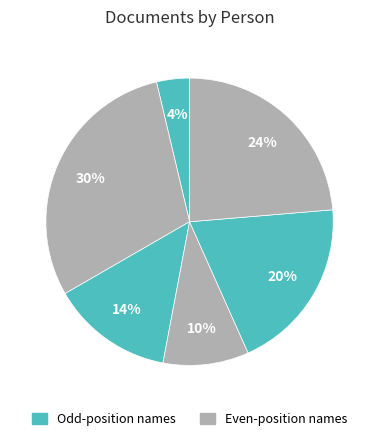

How many segments does this pie chart have?

6